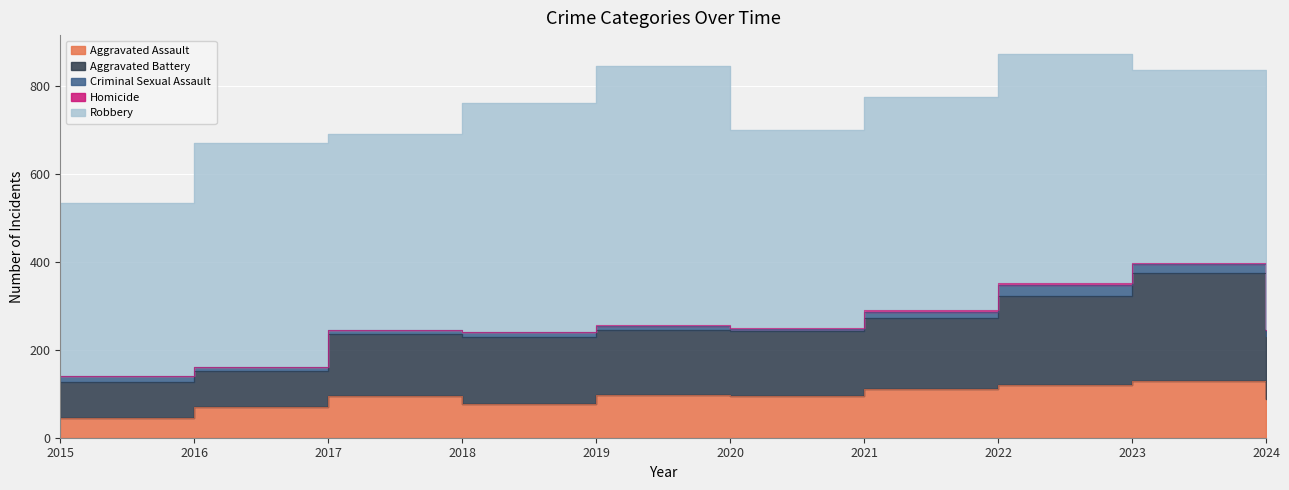

How many values in the Criminal Sexual Assault series are below 12?

5